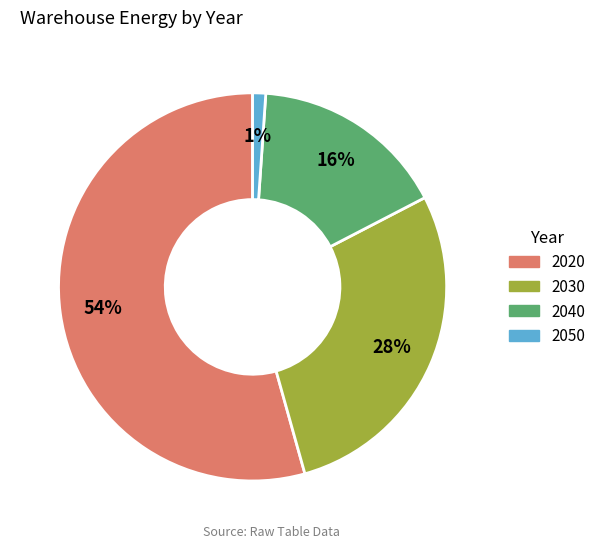

To the nearest percent, what is the difference between the 2040 and 2030 slice percentages?

12%